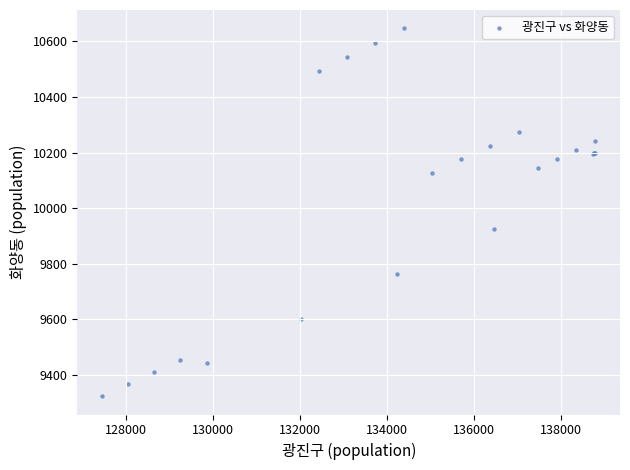

What Y value in the scatter plot is closest to 9985?

9924.4